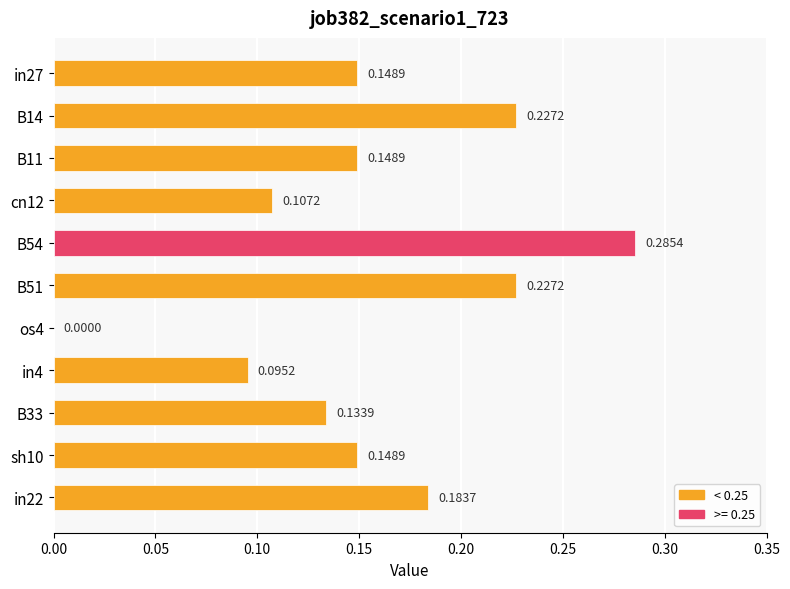

What is the sum of all values?

1.7